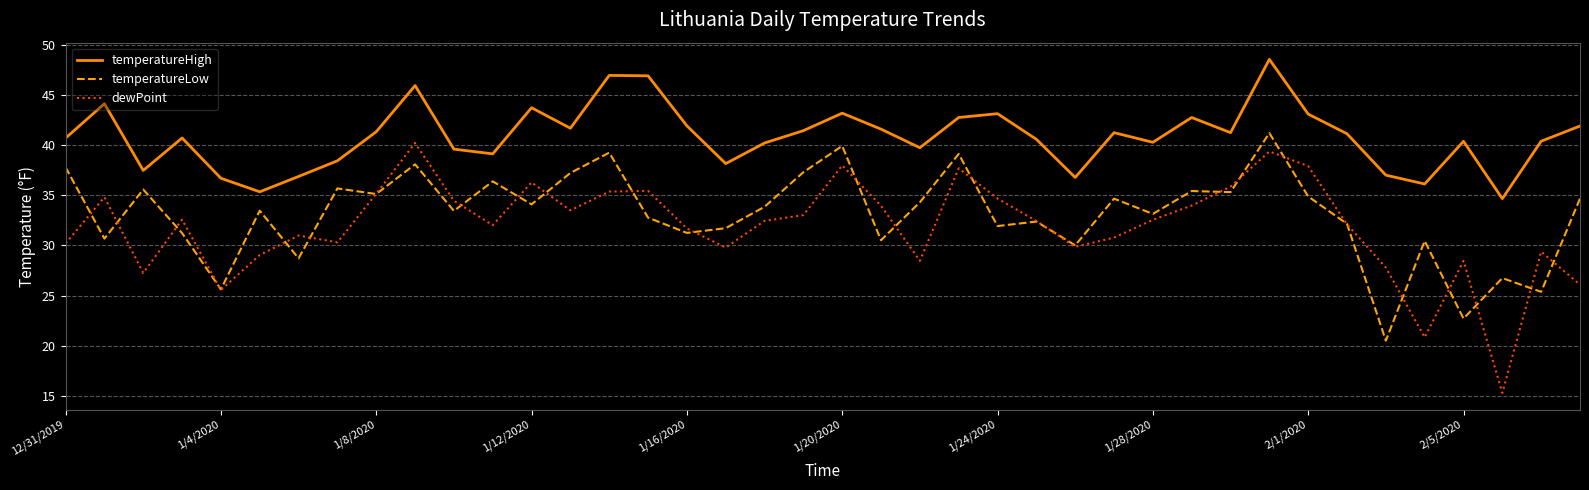

What is the highest value of the temperatureLow series?

41.2